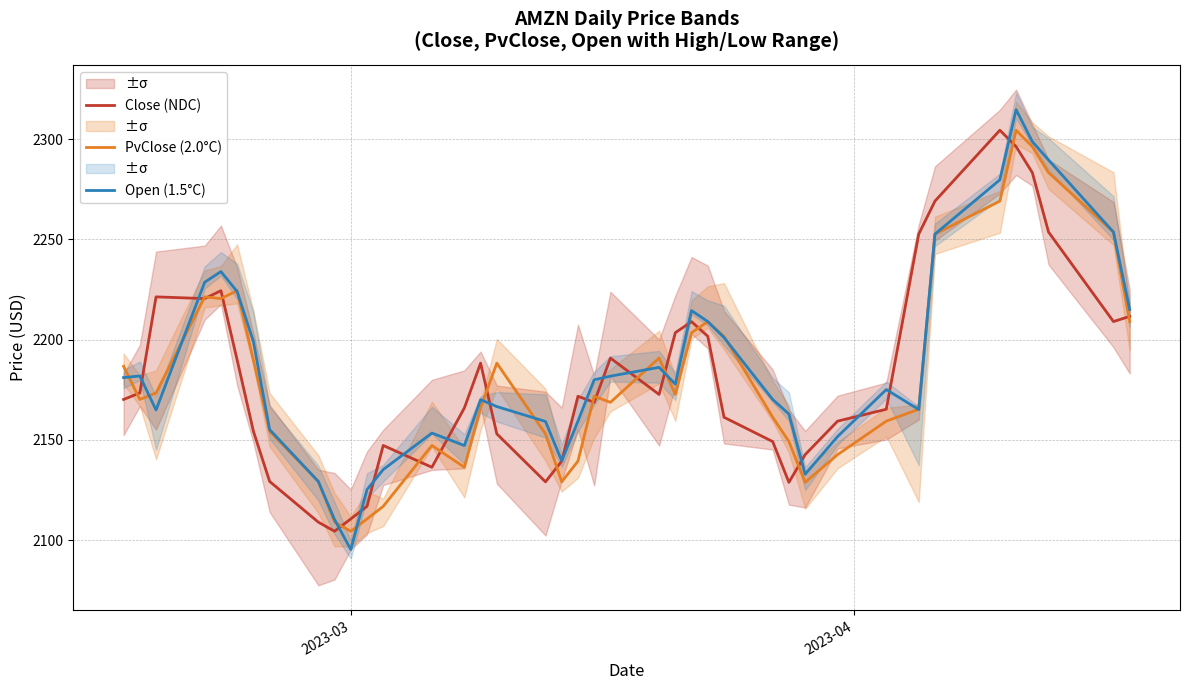

What is the sum of all PvClose (2.0°C) values?

87262.9